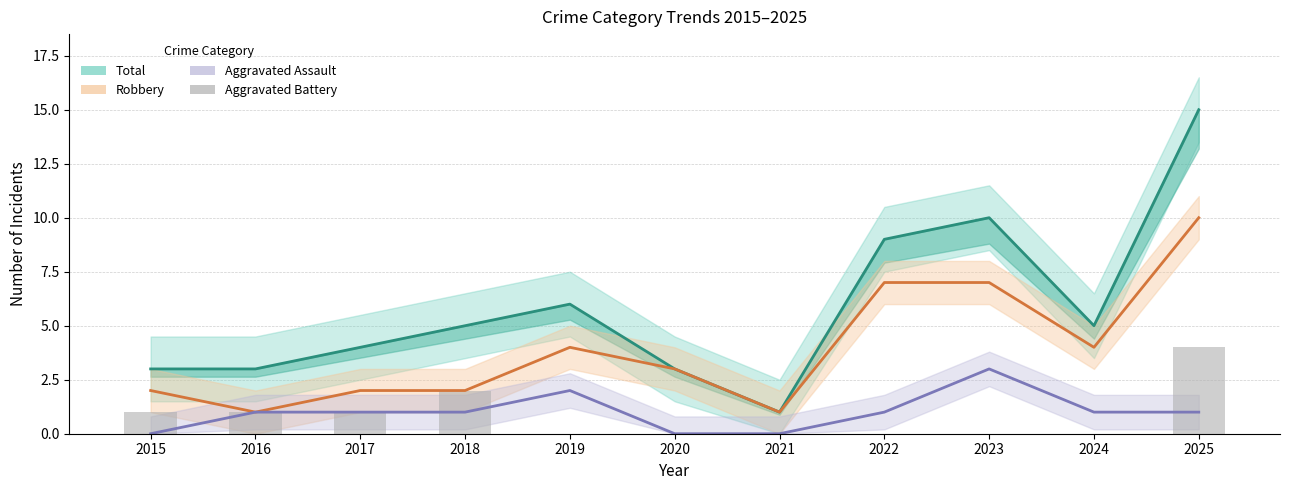

What is the value of the Robbery bar at the 10th from the left?

4